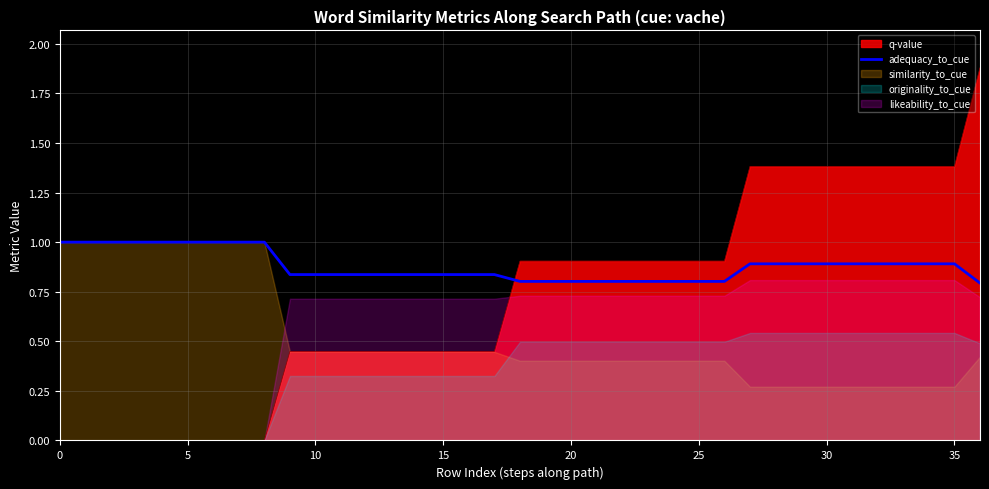

How many lines are shown in the chart?

1